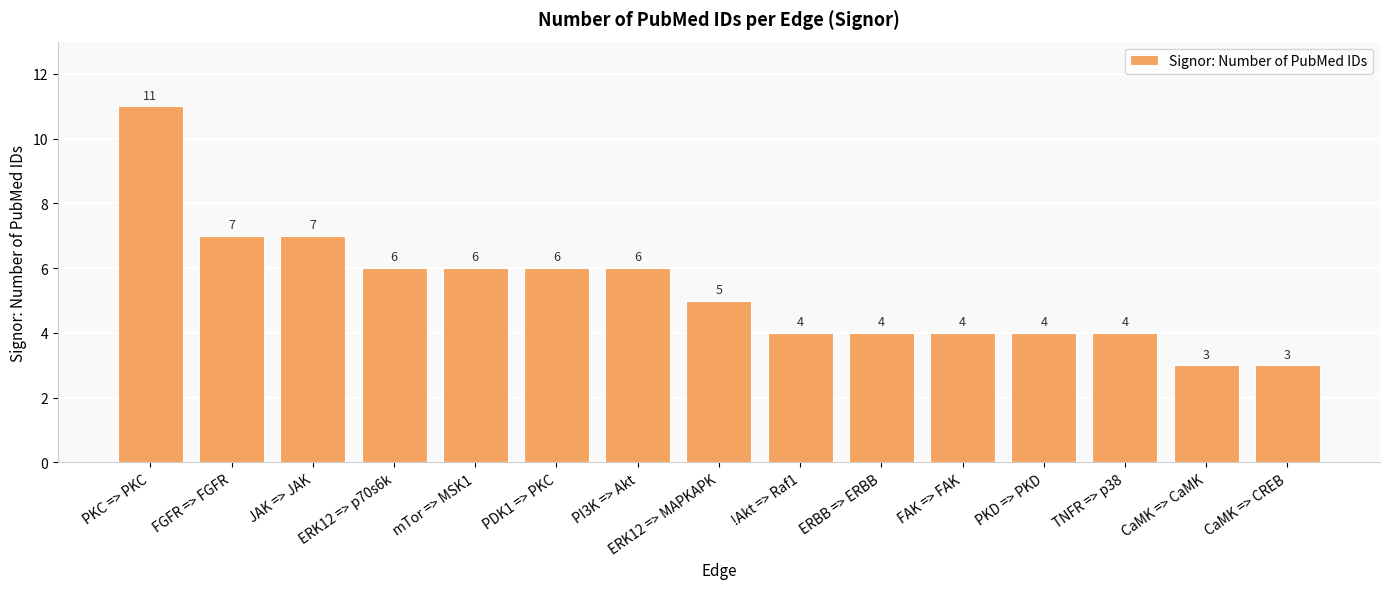

What is the minimum value shown in the chart?

3